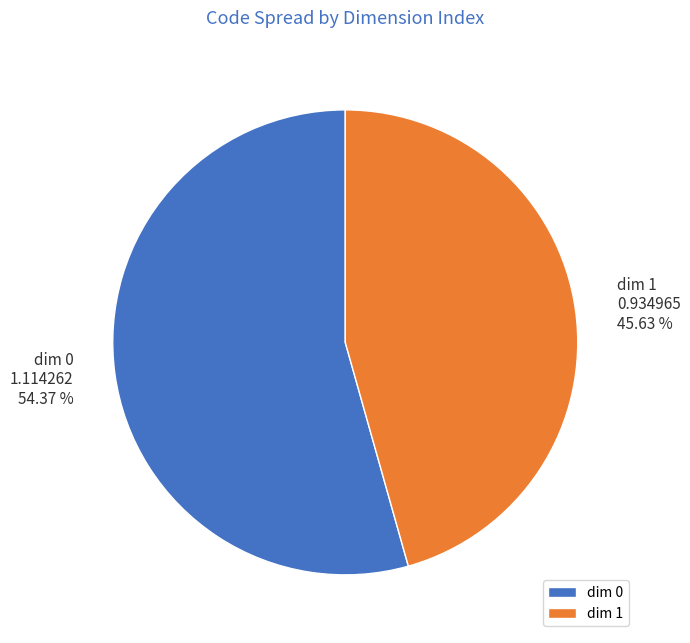

Do dim 0 and dim 1 together represent more than half of the pie?

Yes